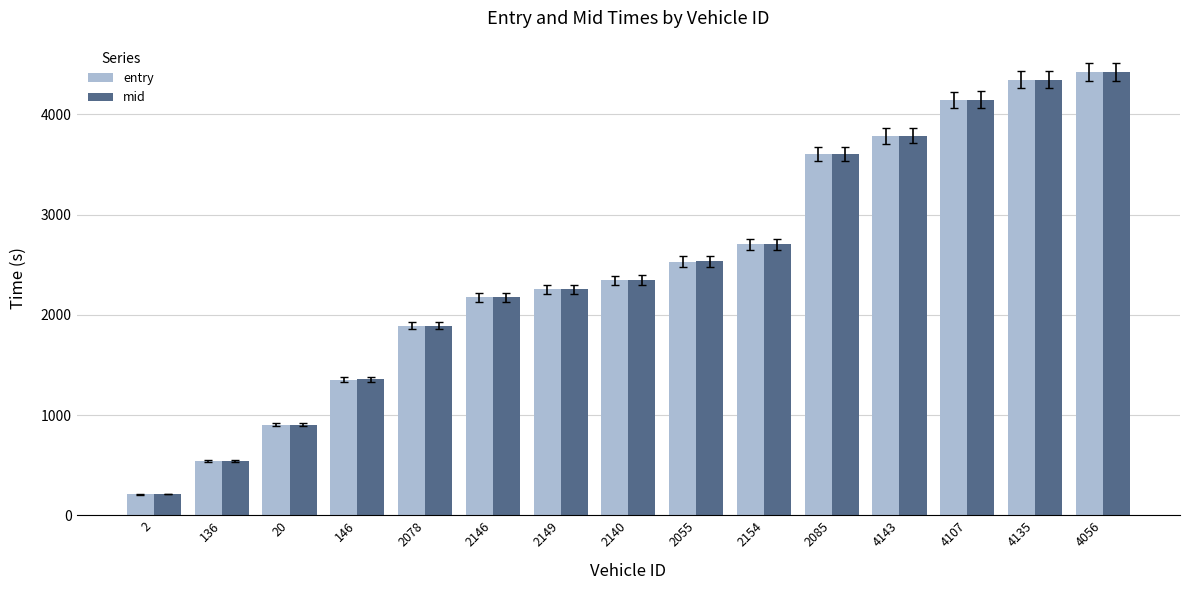

The value of mid at 2055 is 2532.1. True or false?

True